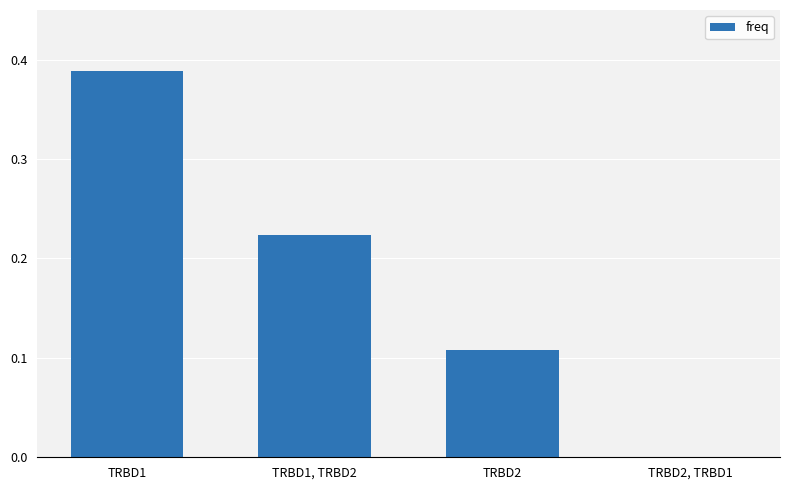

What is the sum of the values at TRBD1 and TRBD2?

0.5